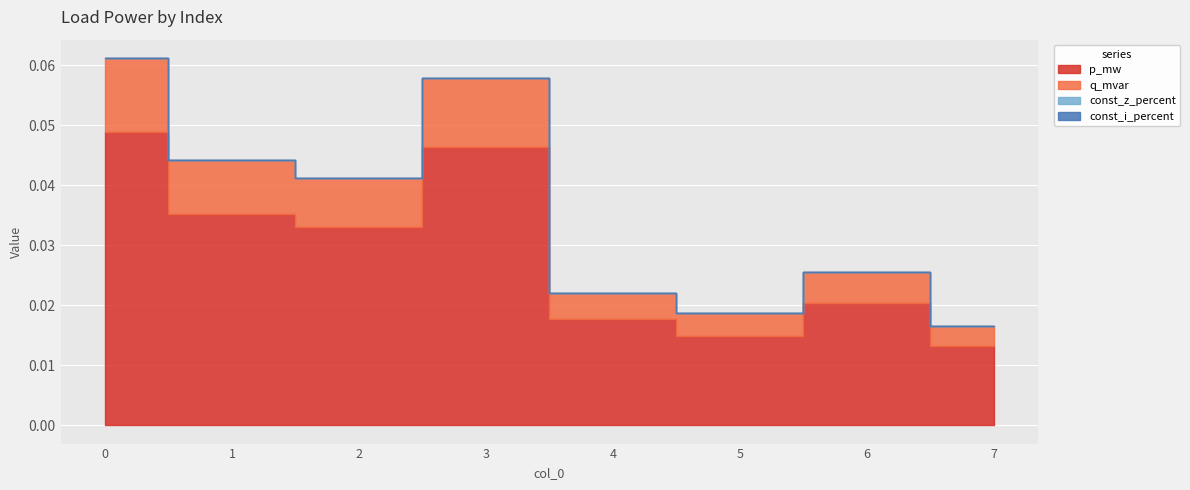

What is the sum of all q_mvar values?

0.1